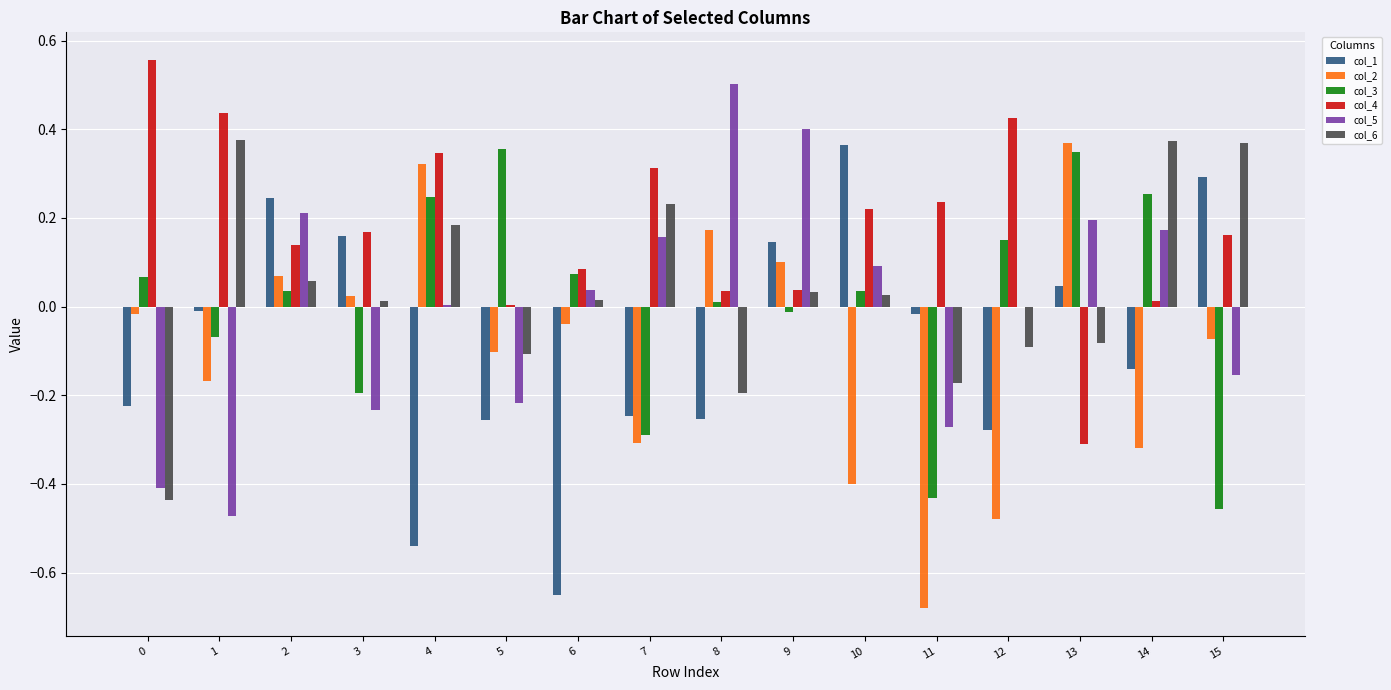

Which series has the largest total across all categories?

col_4